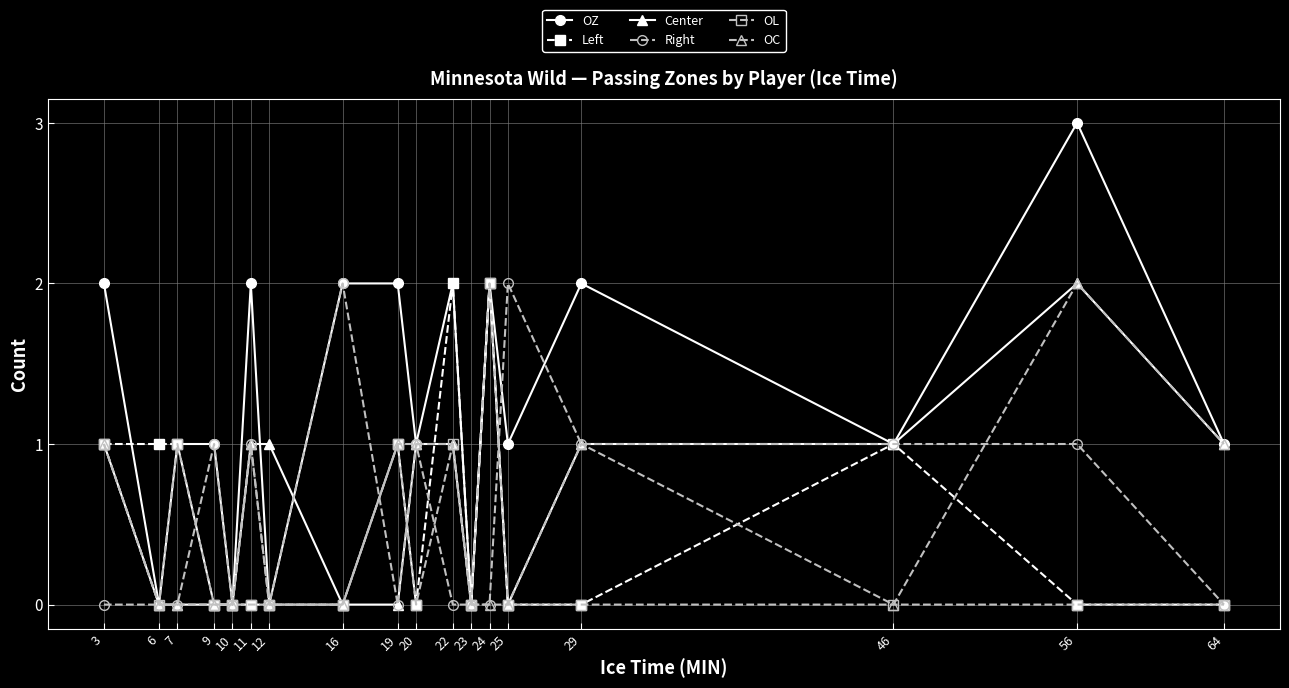

Which series changed the most between 12 and 23?

Center